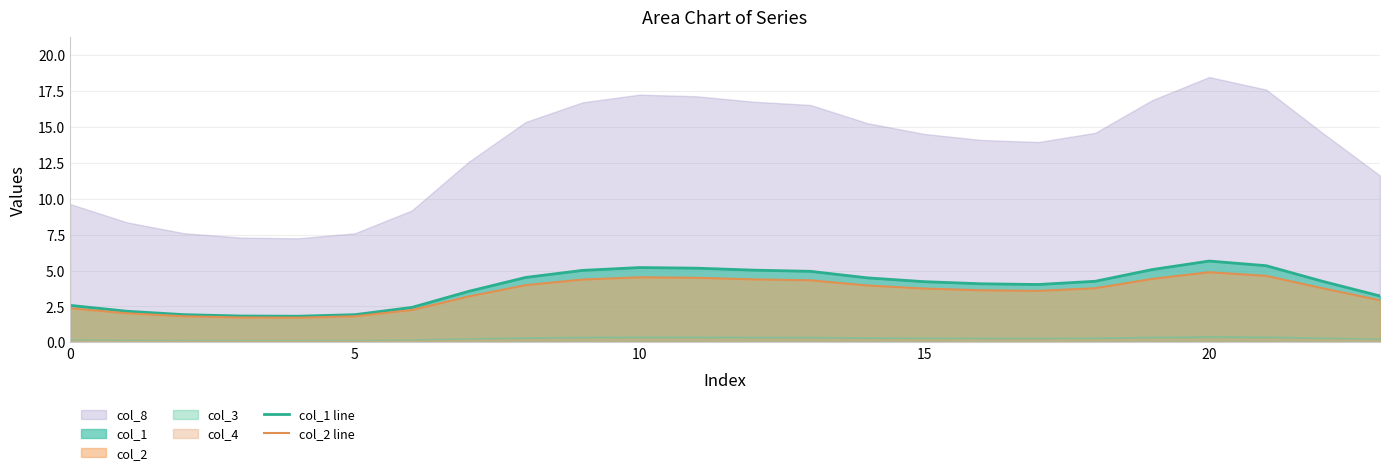

What is the minimum value for col_2 line?

1.7